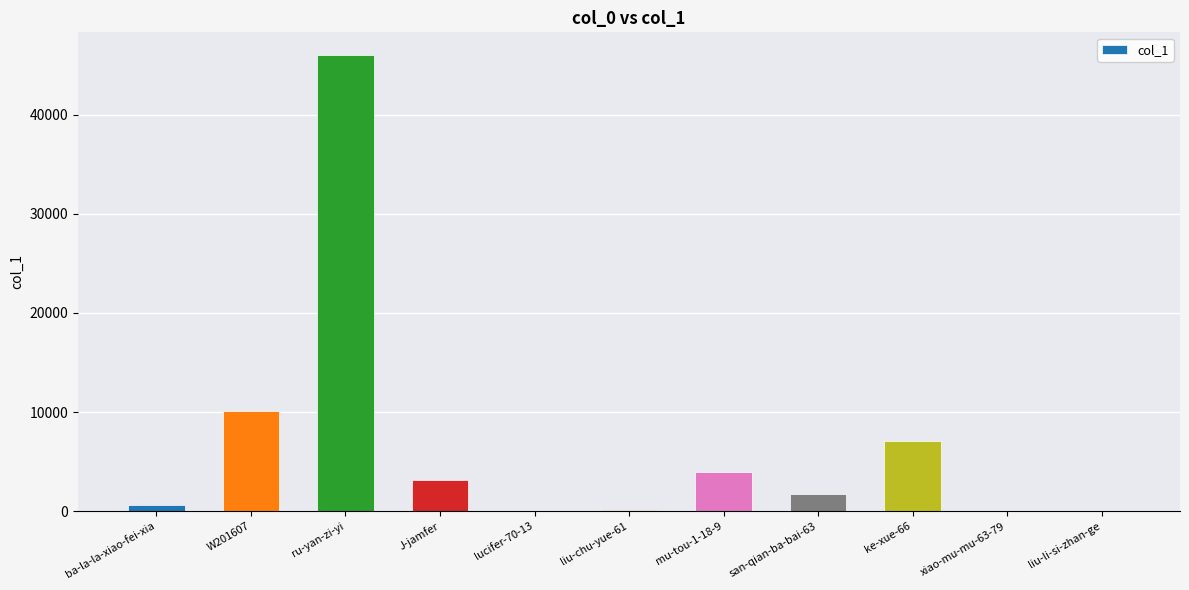

Where is the data nearest to the value 23004?

W201607